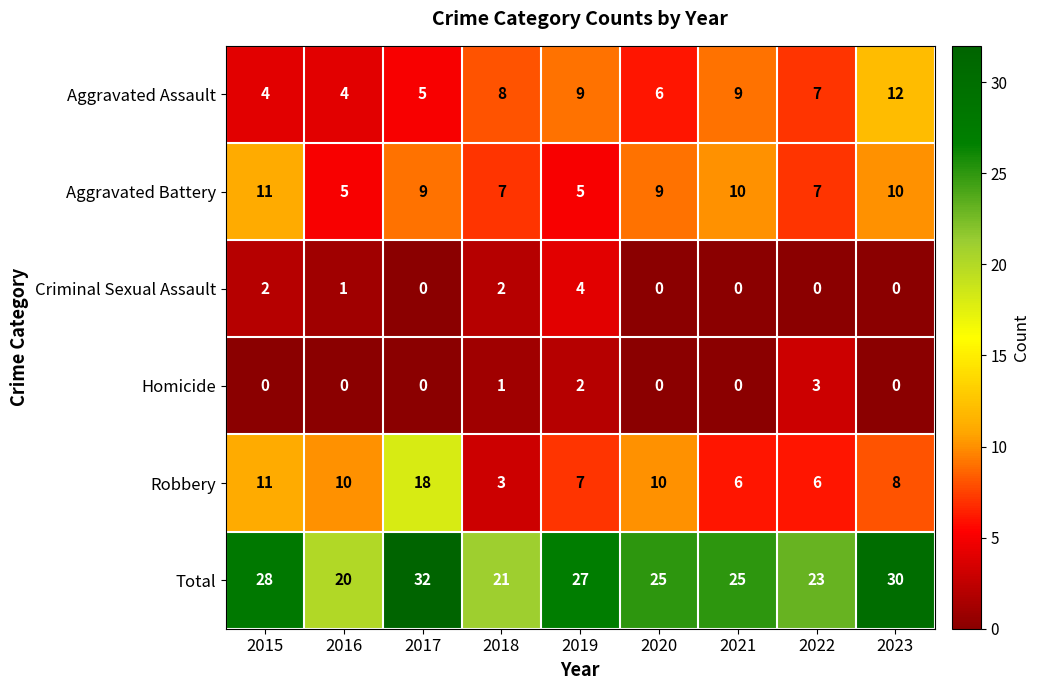

Which series has the widest spread of values?

Robbery